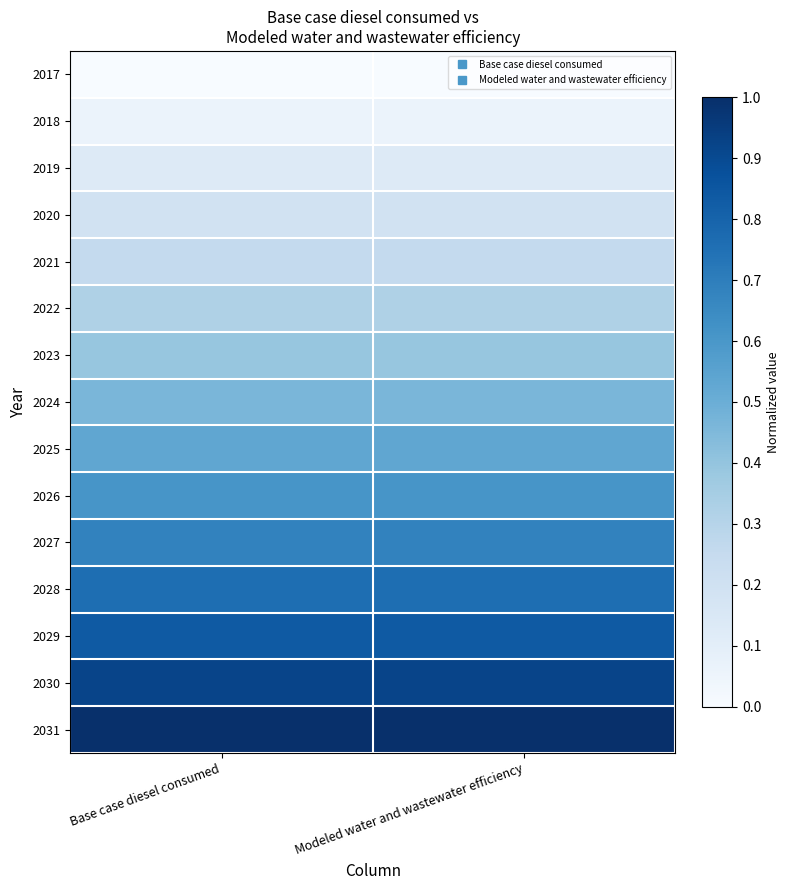

What is the difference between the highest and lowest values at Base case diesel consumed?

1.0